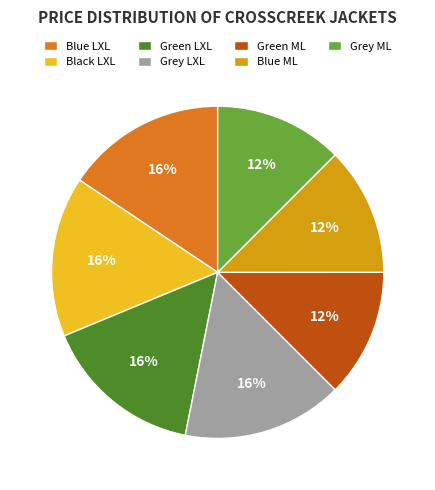

Is it true that Blue ML is 12% of the pie?

True